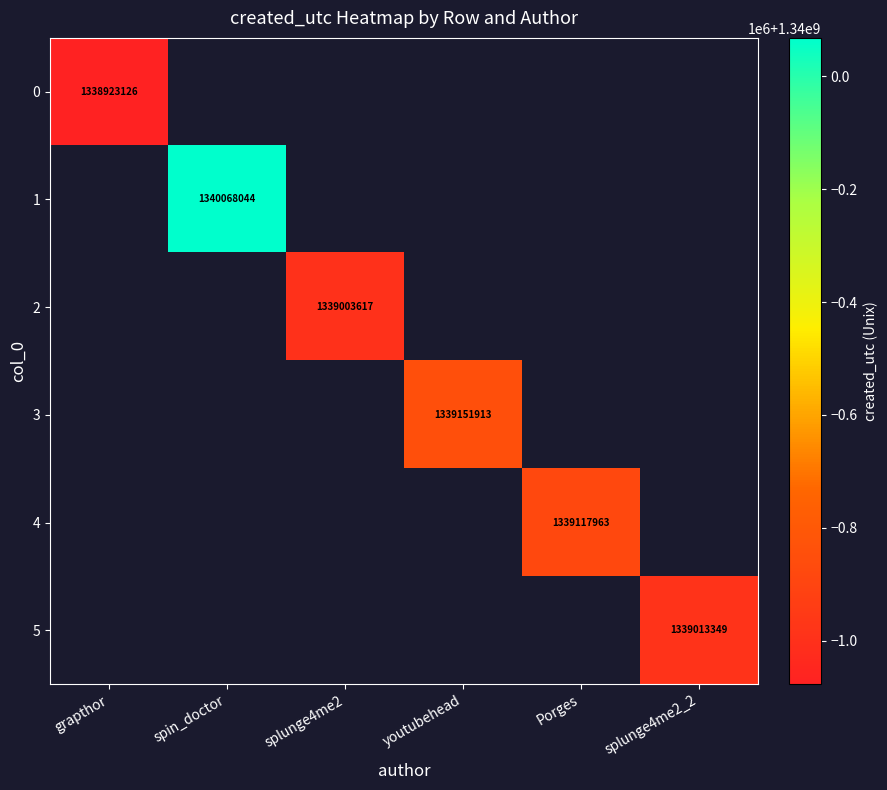

Which category has the highest value across all series?

spin_doctor